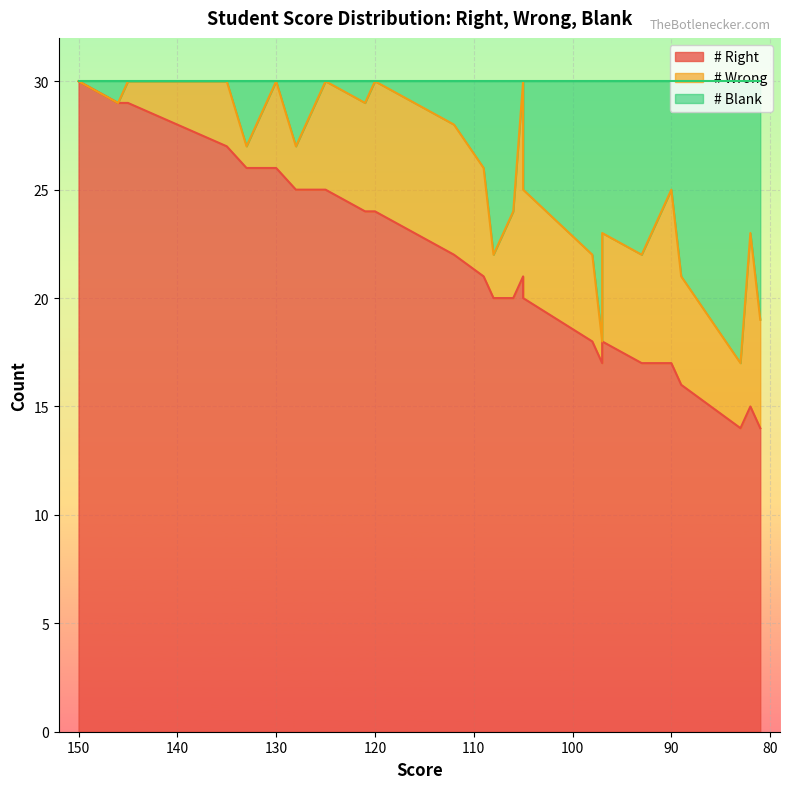

Between 140 and 90, which series saw the biggest shift?

# Right